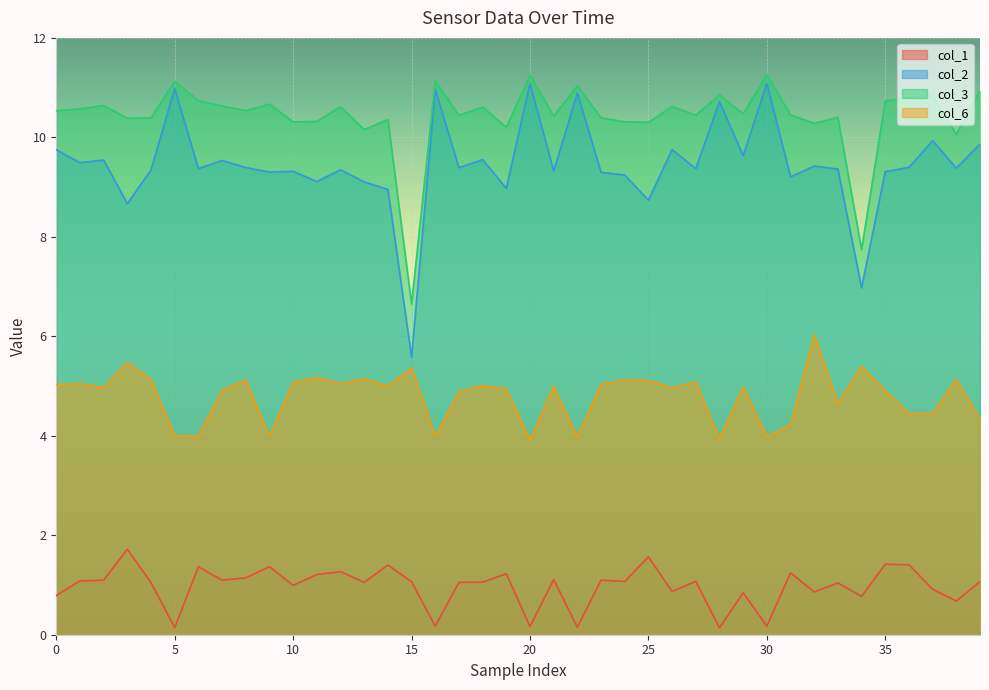

Which series has the largest total across all categories?

col_3